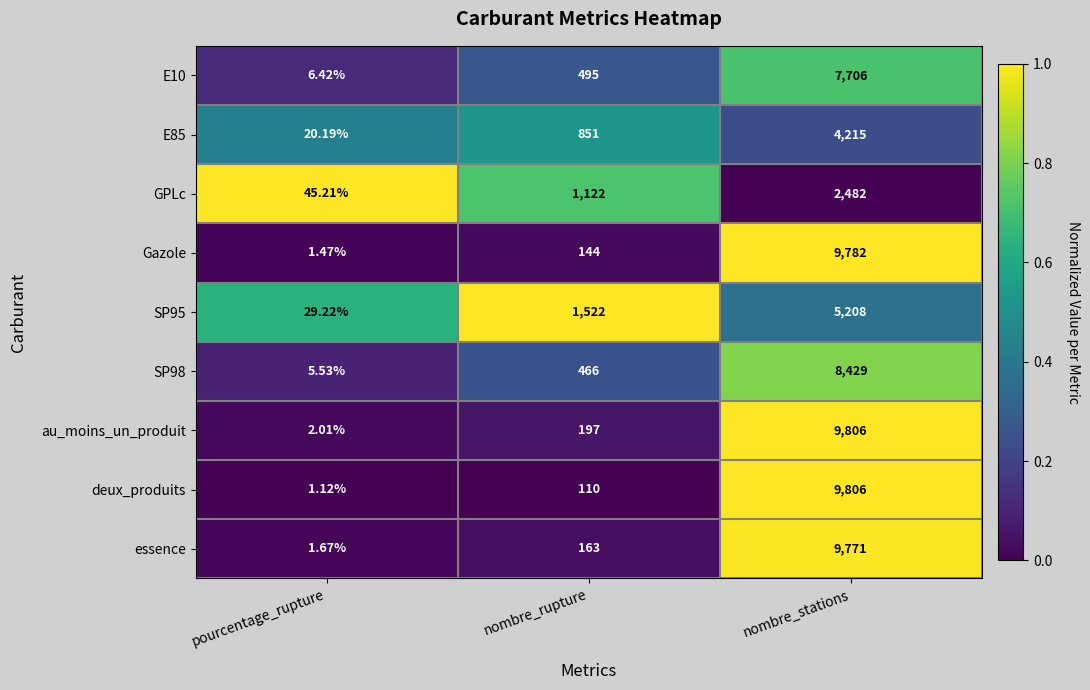

At which label does GPLc reach its minimum?

pourcentage_rupture